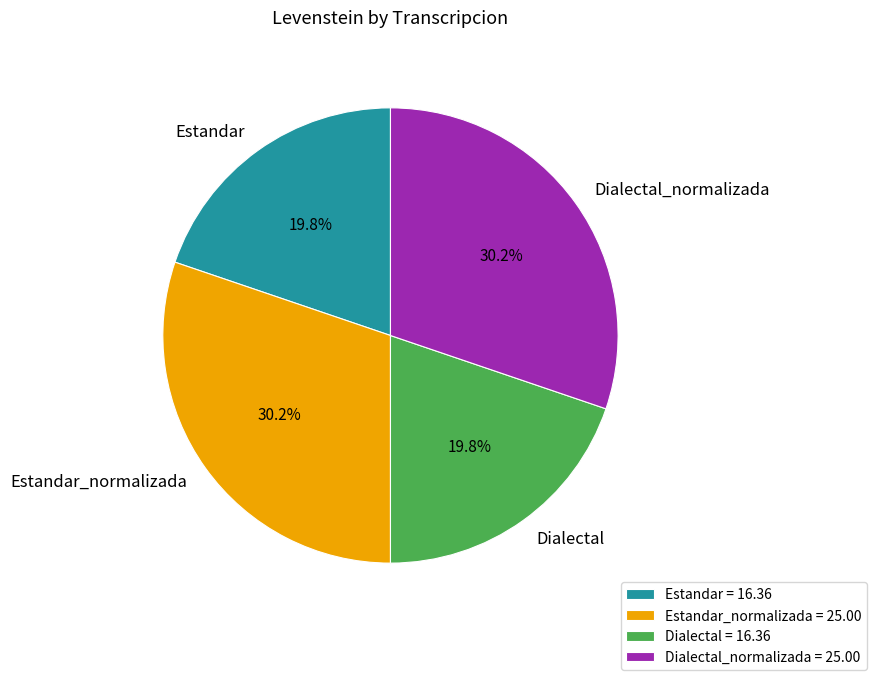

Is it true that Estandar_normalizada is 30% of the pie?

True